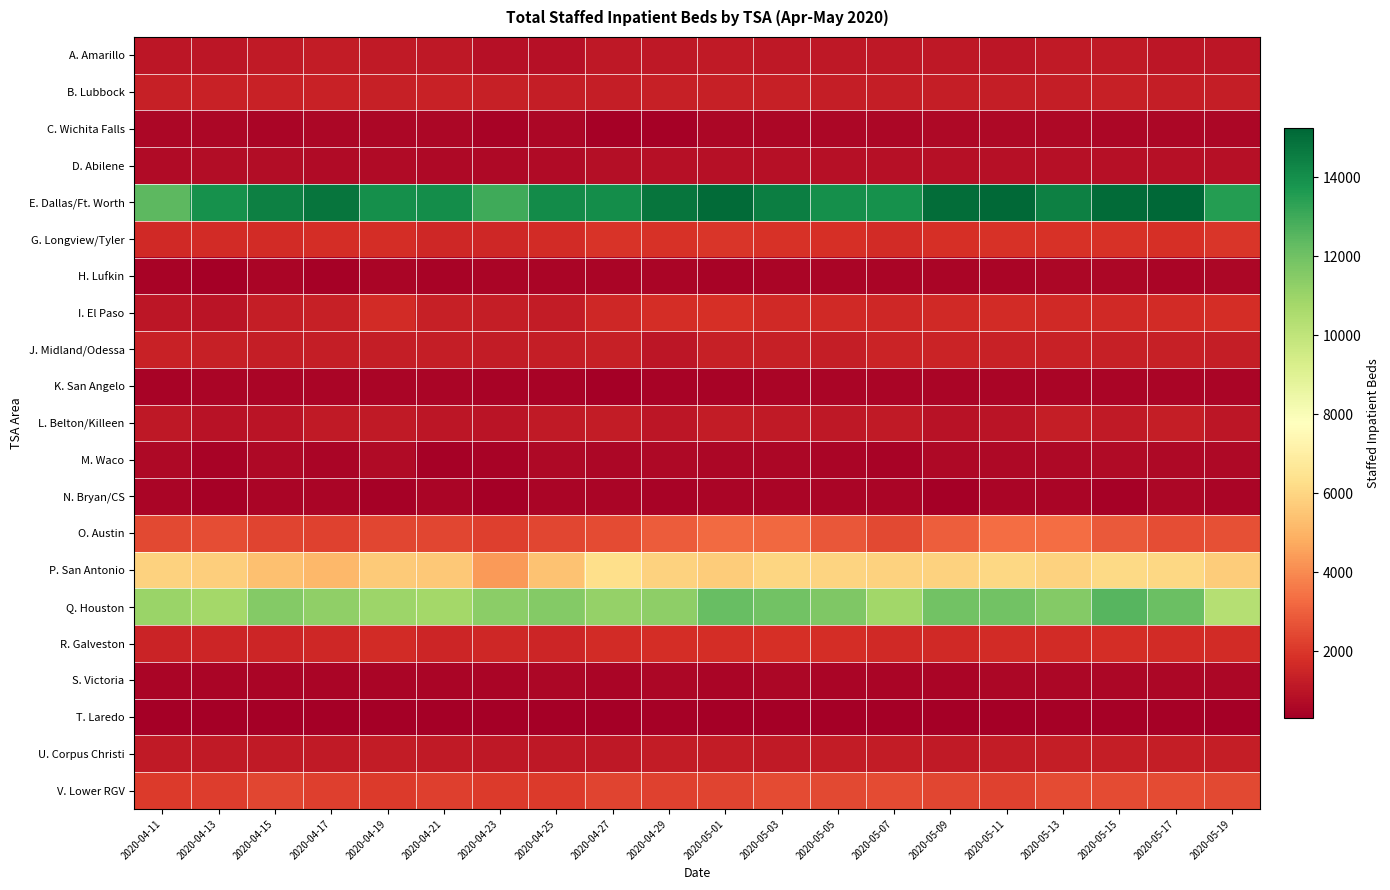

Rank the series at 2020-05-05 from highest to lowest value.

E. Dallas/Ft. Worth, Q. Houston, P. San Antonio, O. Austin, V. Lower RGV, G. Longview/Tyler, R. Galveston, I. El Paso, J. Midland/Odessa, B. Lubbock, U. Corpus Christi, A. Amarillo, L. Belton/Killeen, D. Abilene, C. Wichita Falls, S. Victoria, M. Waco, K. San Angelo, H. Lufkin, N. Bryan/CS, T. Laredo